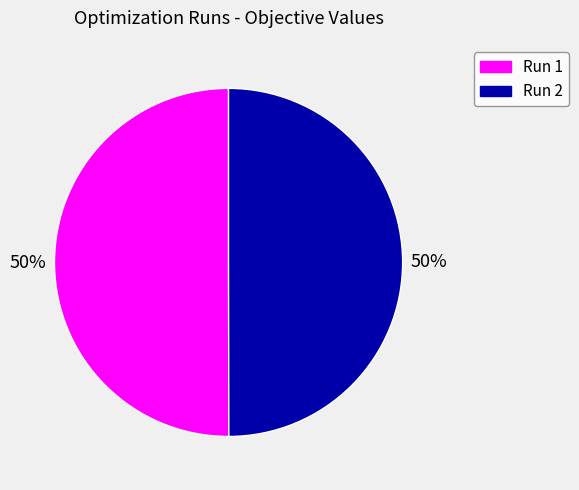

Is the sum of Run 1 and Run 2 greater than half?

Yes